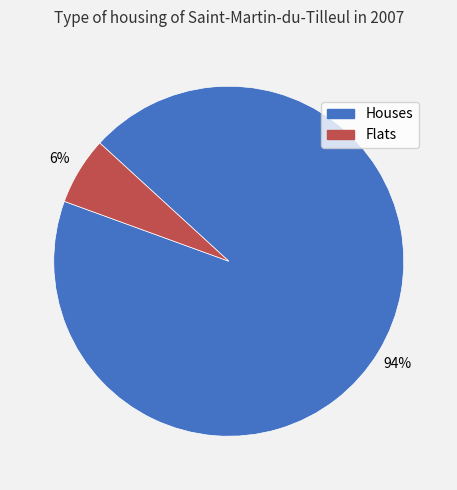

How many slices are in this pie chart?

2